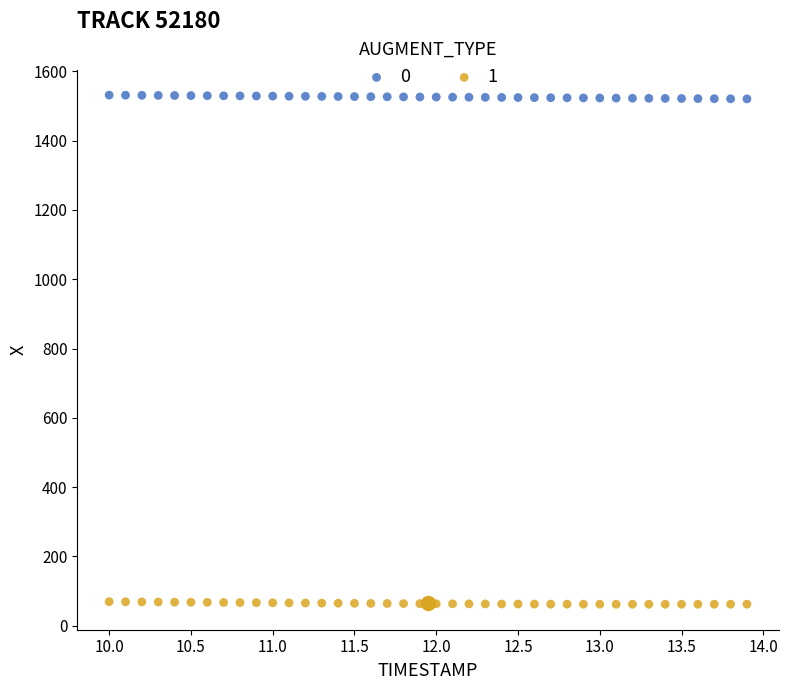

What is the X range (max minus min) for the scatter plot?

3.9